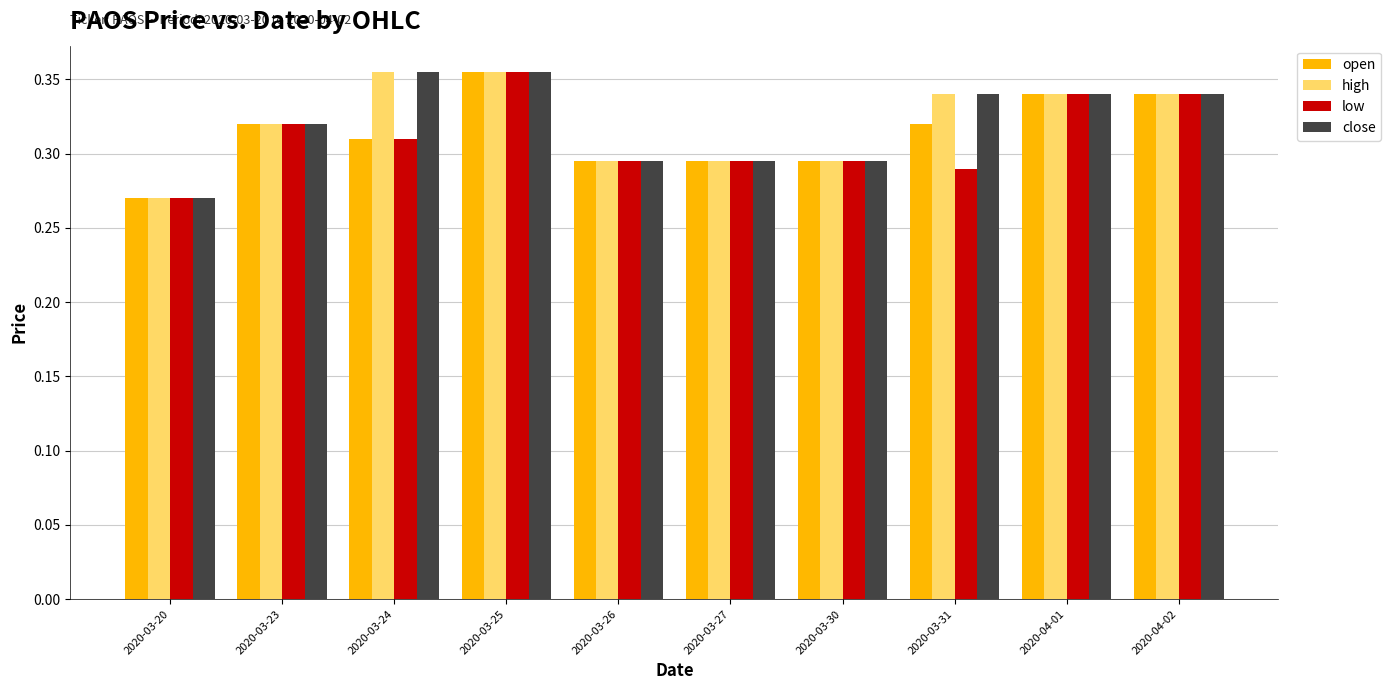

Are the bars grouped side by side (vs. stacked)?

Yes